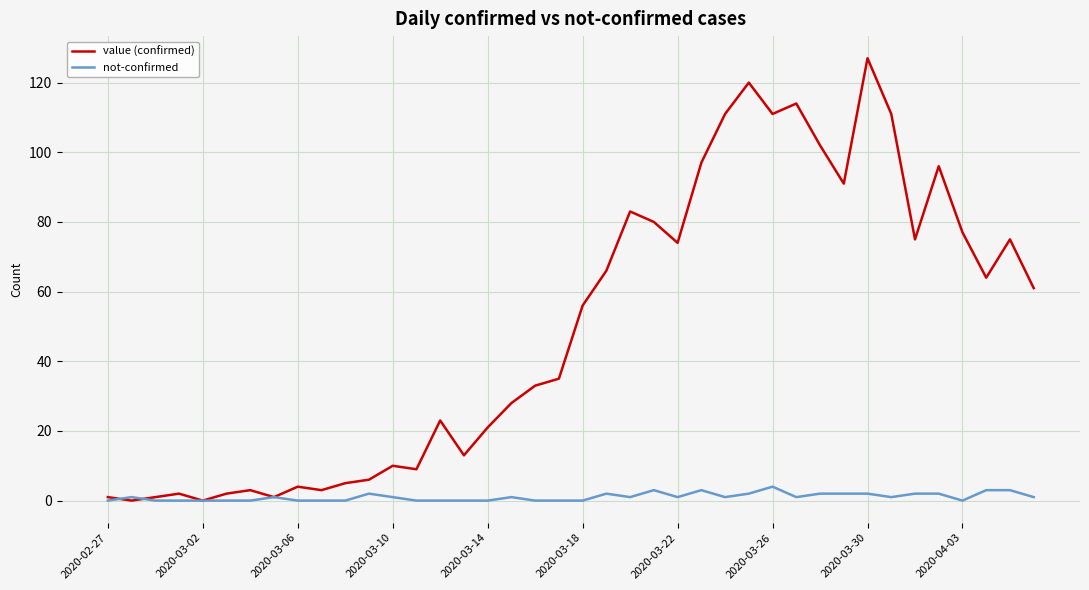

Which series has the largest total across all categories?

value (confirmed)